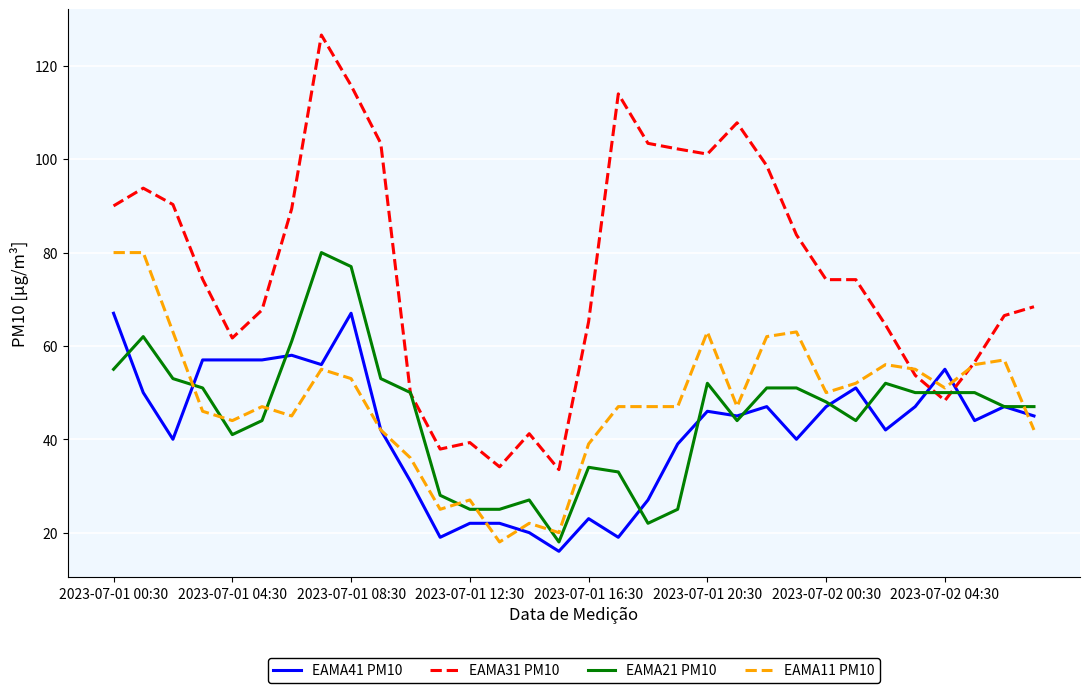

Which series has the widest spread of values?

EAMA31 PM10